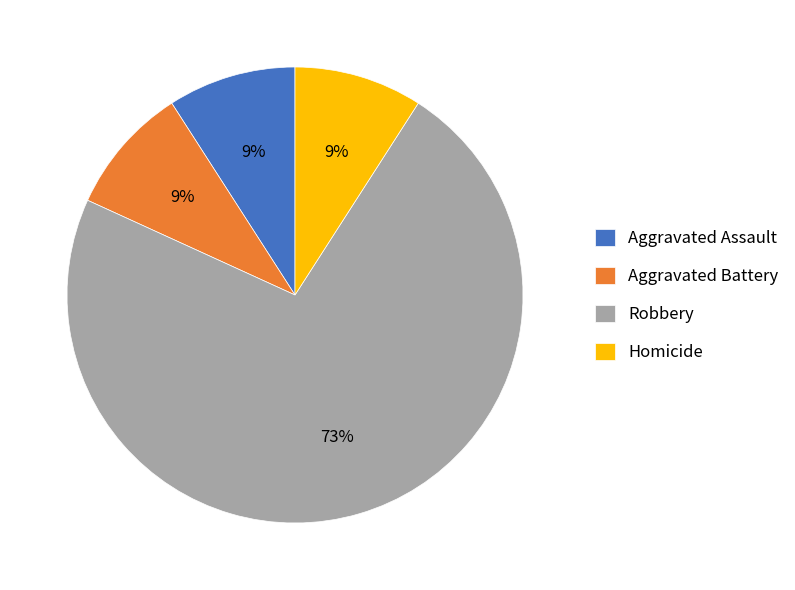

Between Homicide and Robbery, which is larger?

Robbery